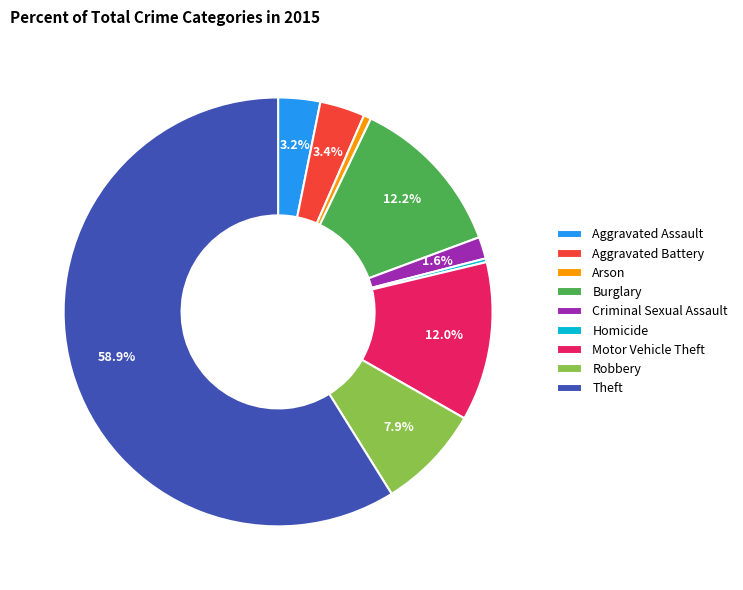

The Robbery slice represents 16% of the pie. True or false?

False